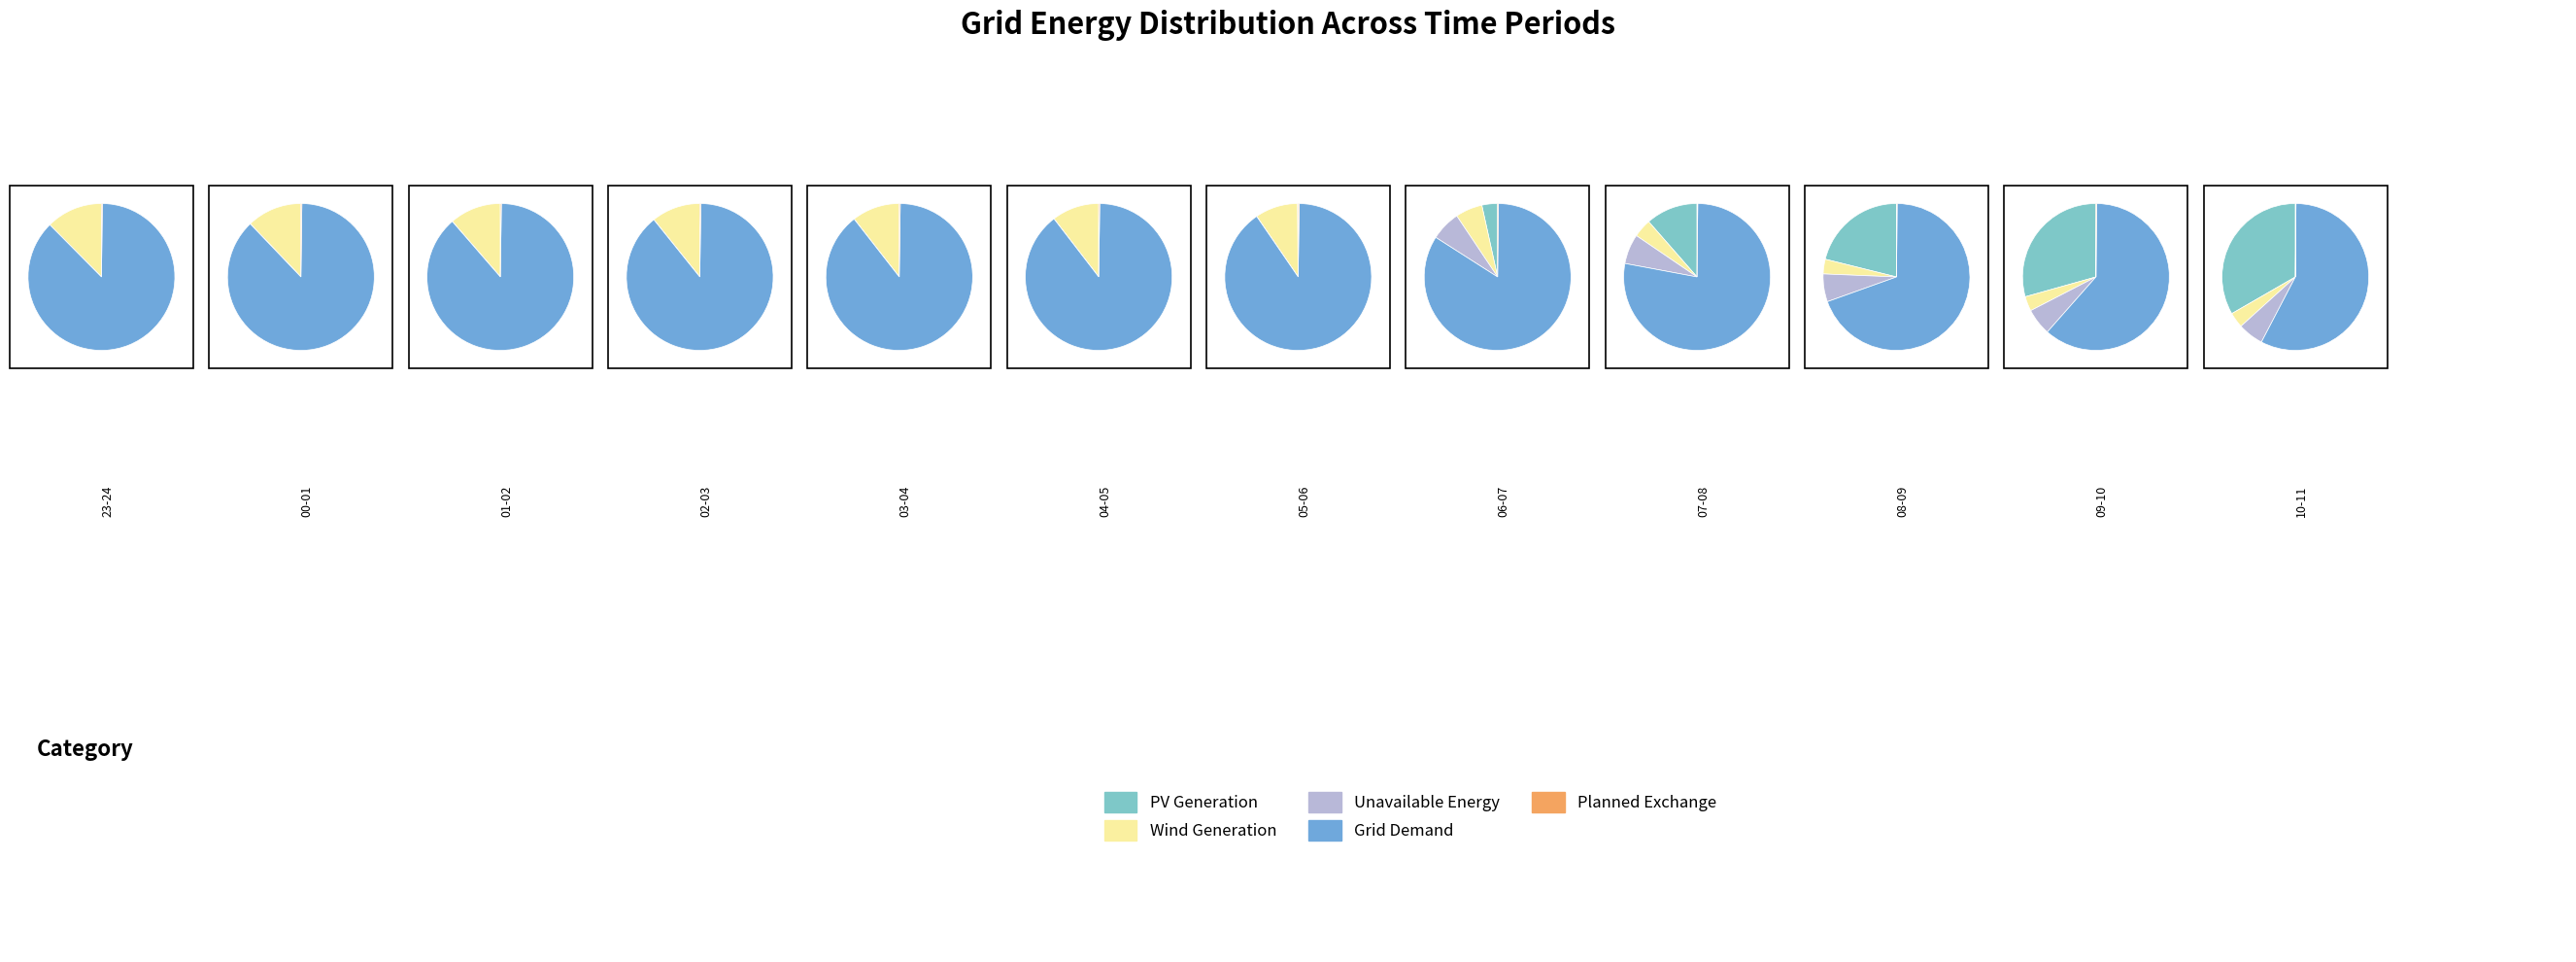

Count the number of slices in the pie.

12